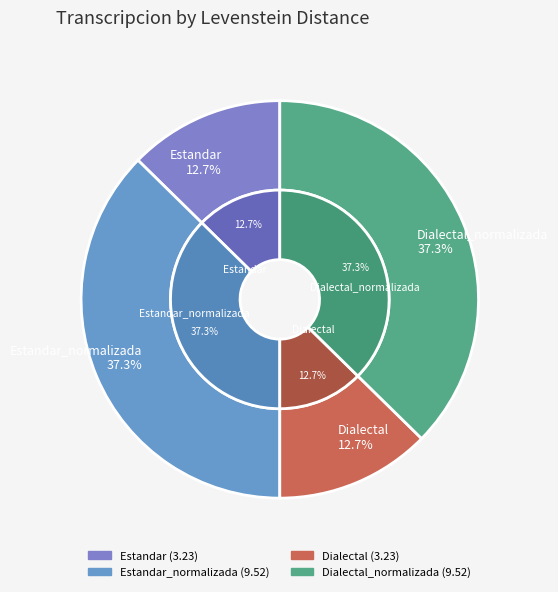

To the nearest percent, what is the combined percentage of Dialectal and Estandar_normalizada?

50%